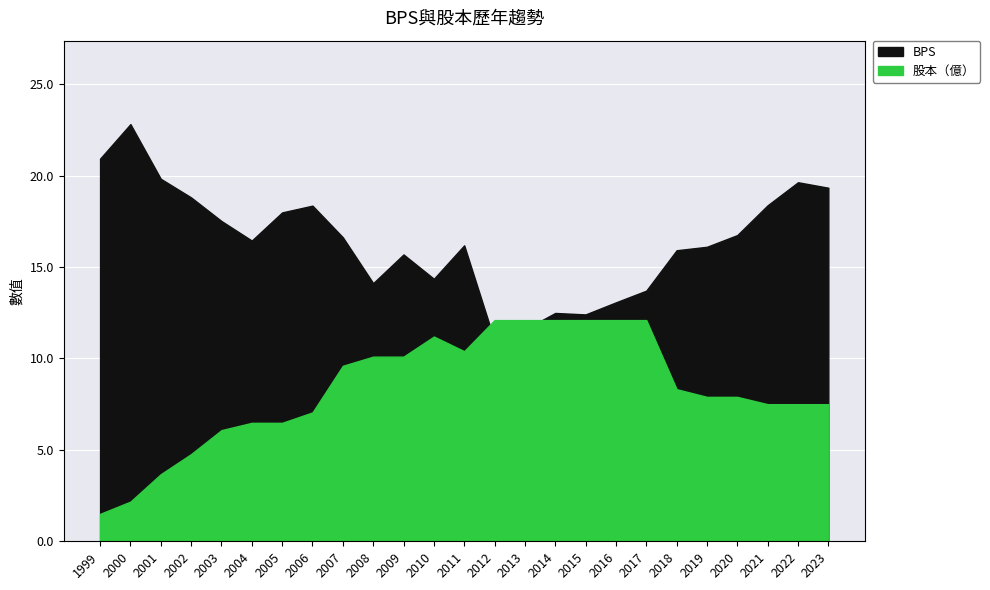

Is it true that BPS equals 16.2 at 2011?

True